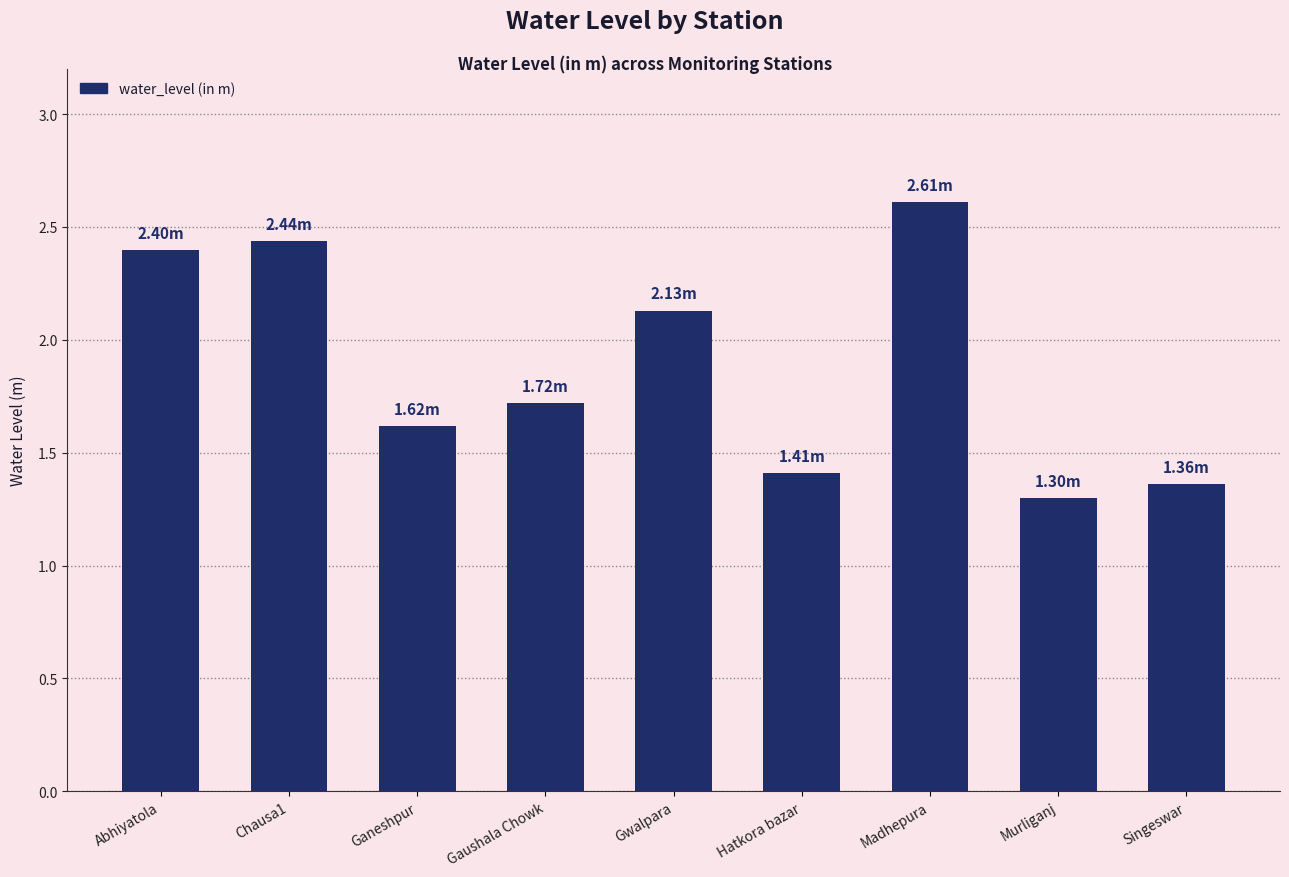

What is the difference between the second highest and second lowest values?

1.1